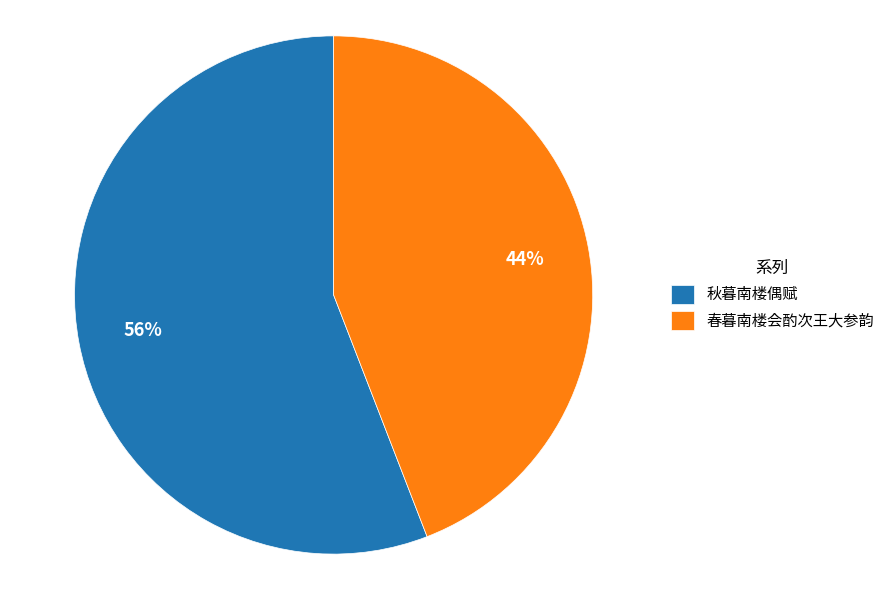

What is the largest slice in the pie chart?

秋暮南楼偶赋